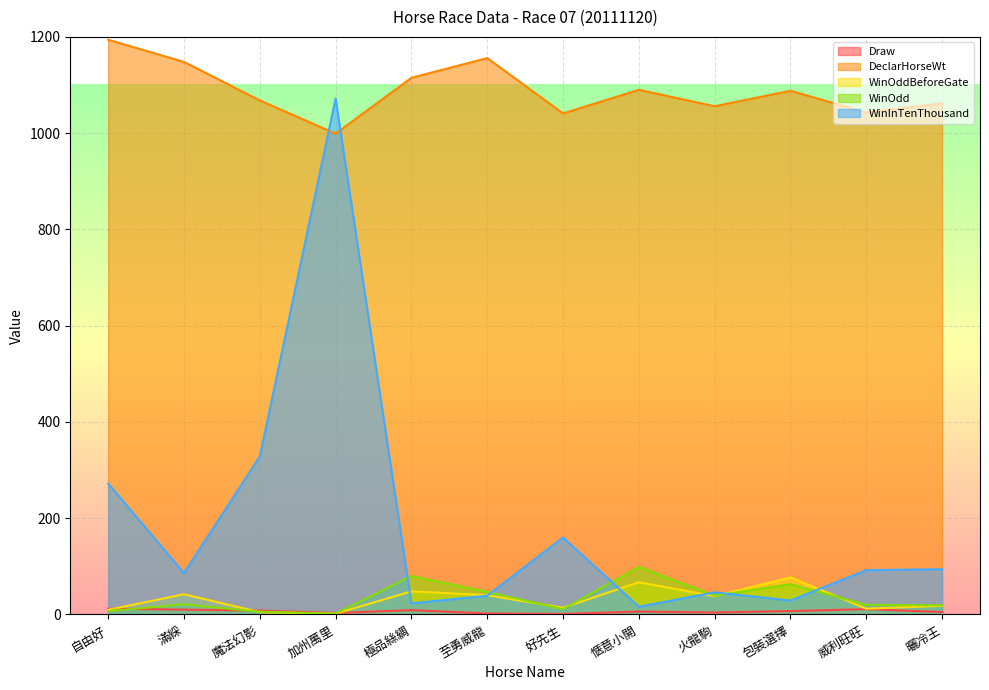

Which series has the largest total across all categories?

DeclarHorseWt